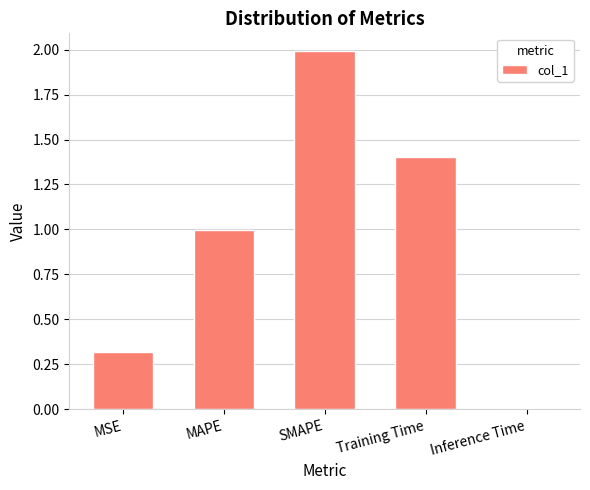

Are the bars horizontal?

No